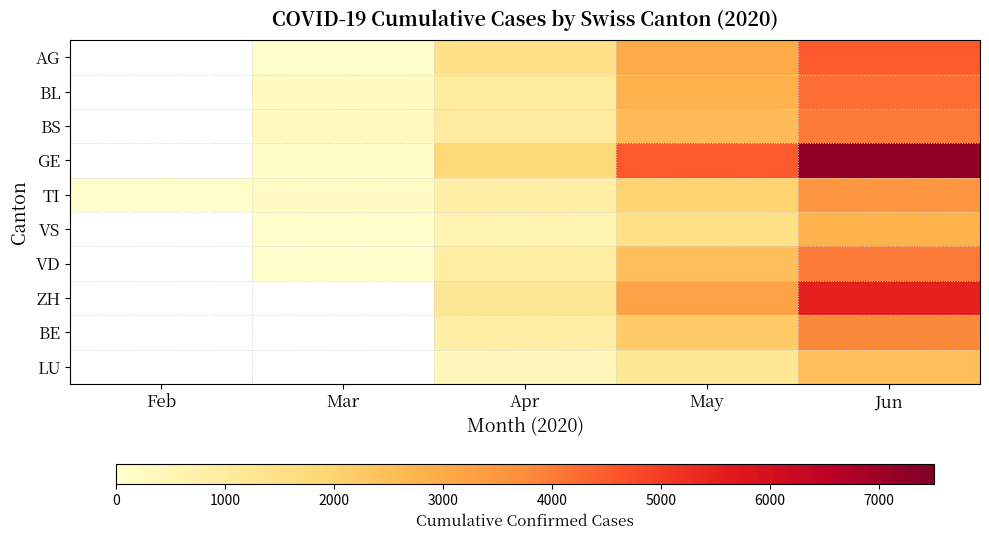

At Jun, list the series in order from smallest to largest.

LU, VS, TI, BE, BS, VD, BL, AG, ZH, GE